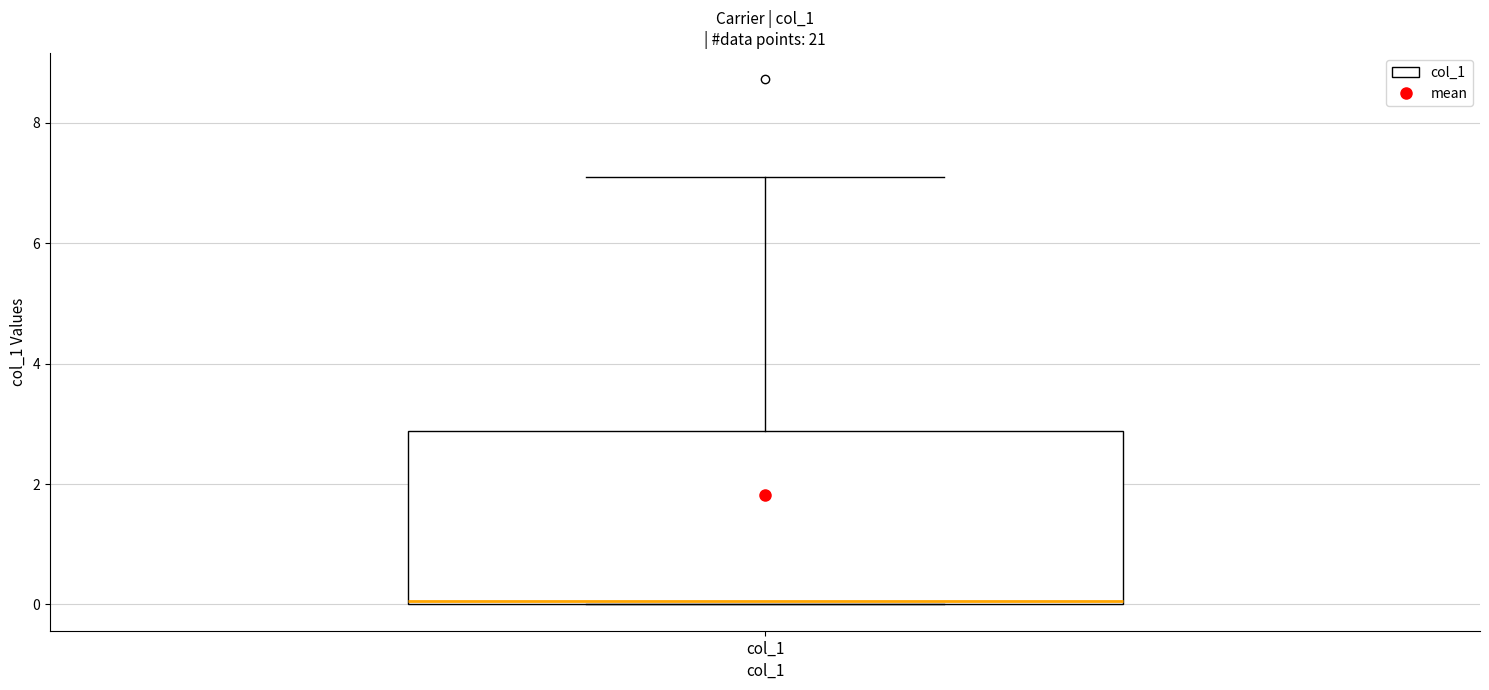

Where is the upper edge of the box for col_1 on the y-axis? The values are not printed on the chart, so give them approximately, as read against the axis.

2.8